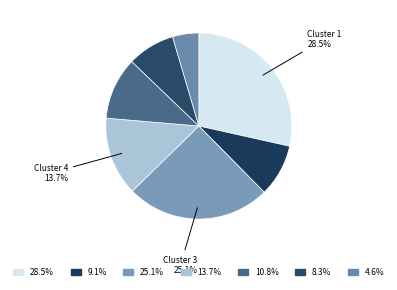

How many segments does this pie chart have?

7